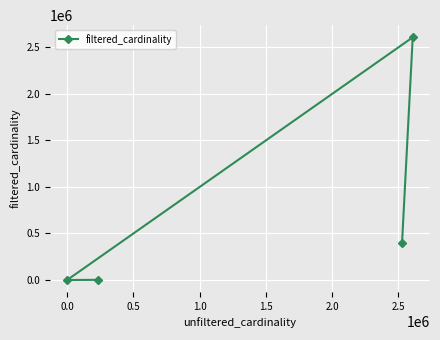

What is the difference between the second highest and second lowest values?

393510